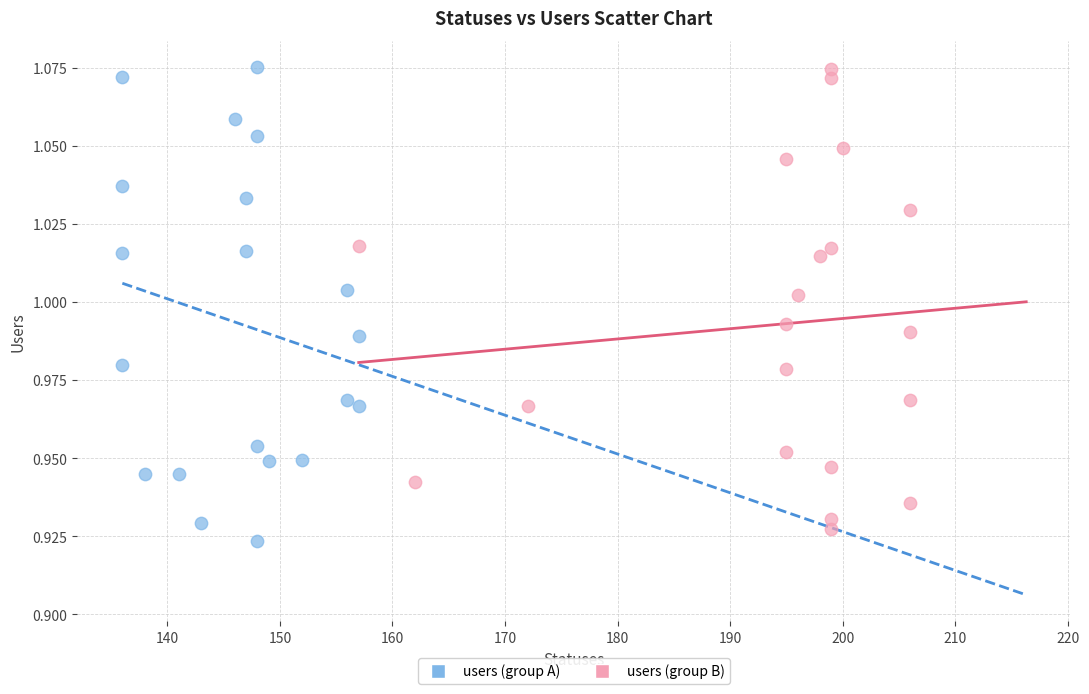

Which series reaches the minimum Y coordinate?

users (group A)